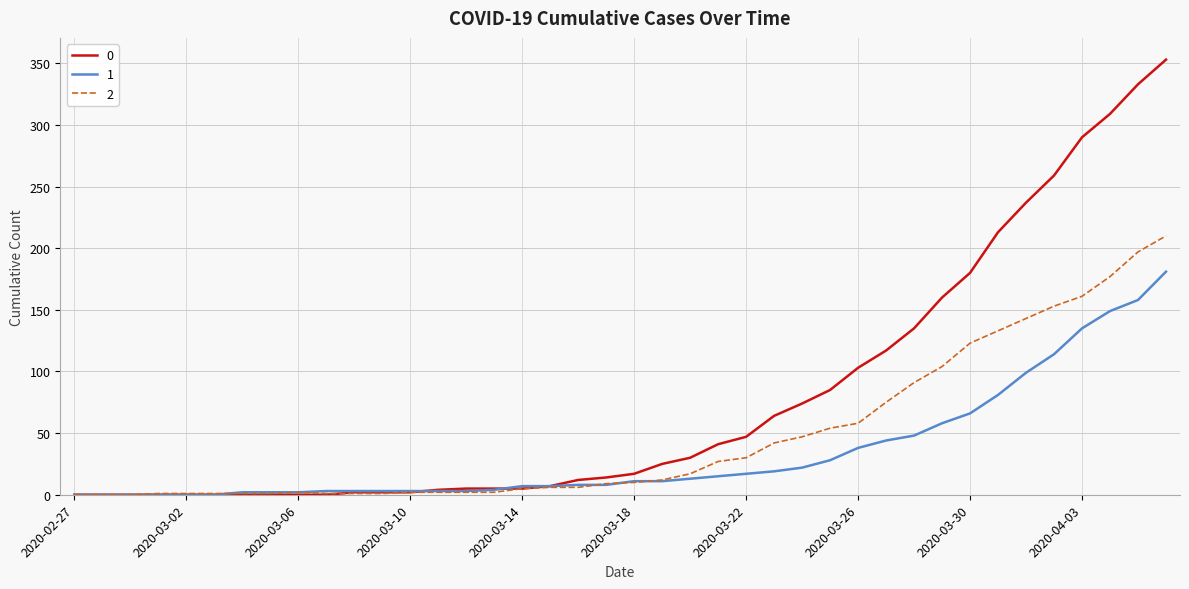

What is the greatest value displayed?

353